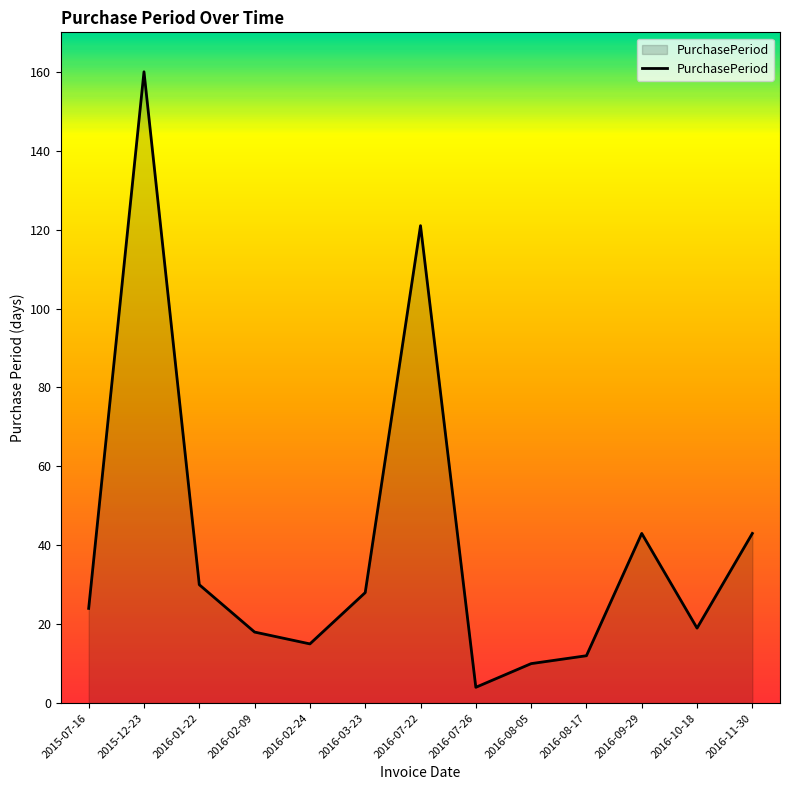

True or false: the data shows 40 at 2015-12-23.

False